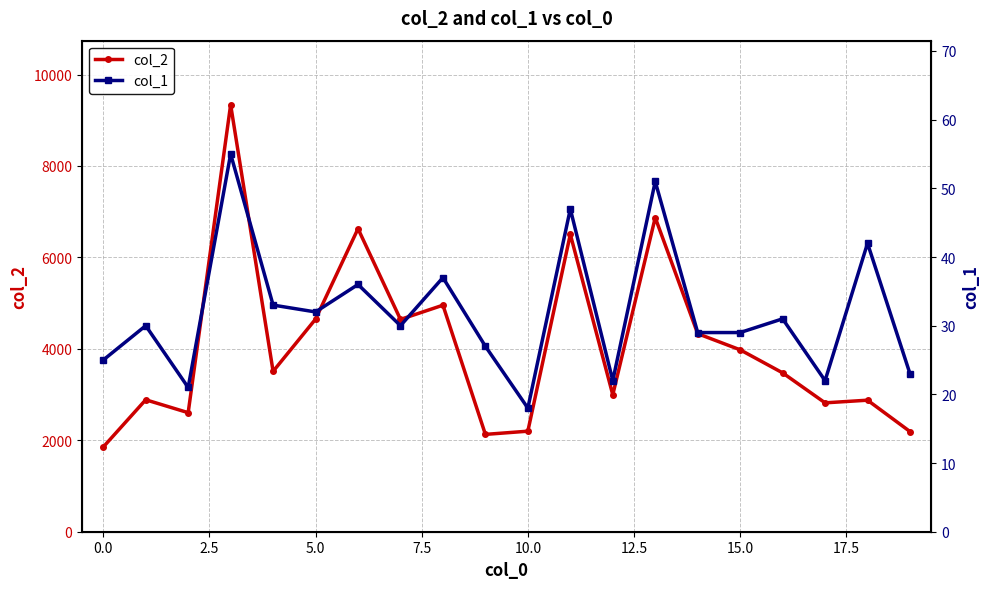

Which series has the widest spread of values?

col_2